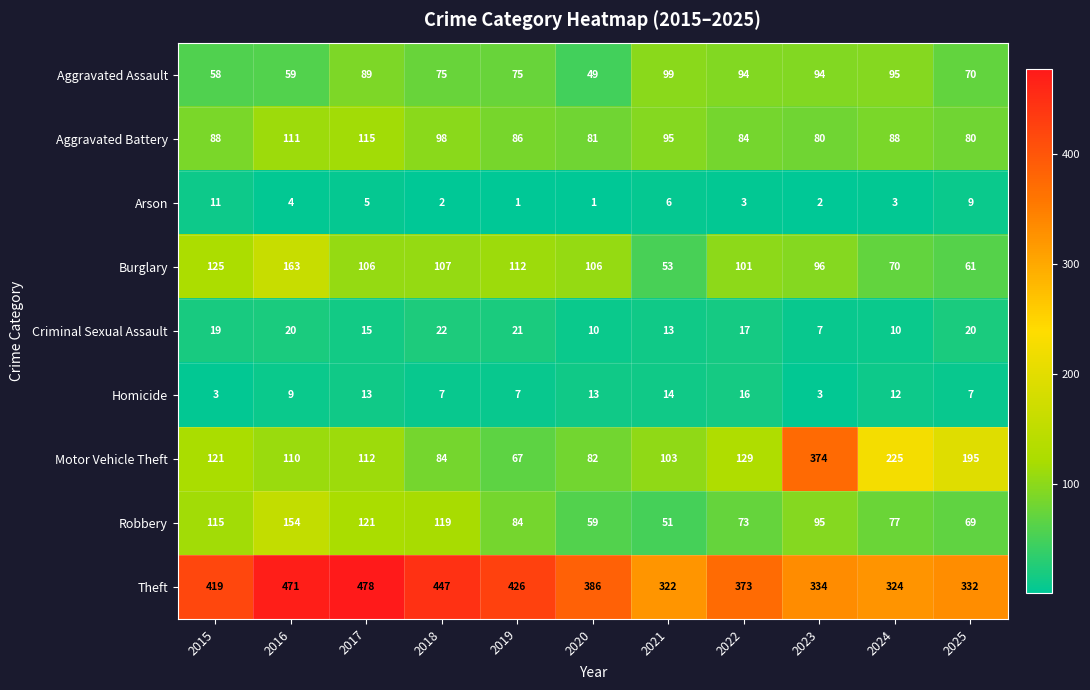

What is the difference between the Homicide values at 2017 and 2025?

6